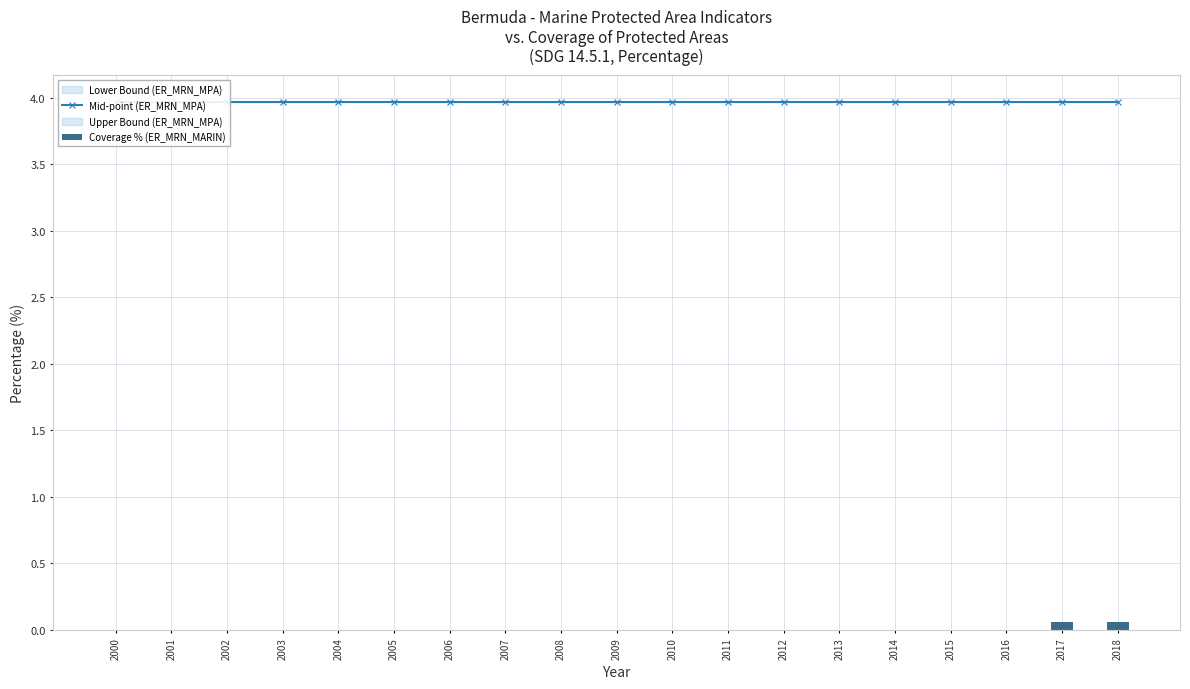

At 2006, list the series in order from largest to smallest.

Mid-point (ER_MRN_MPA), Coverage % (ER_MRN_MARIN)